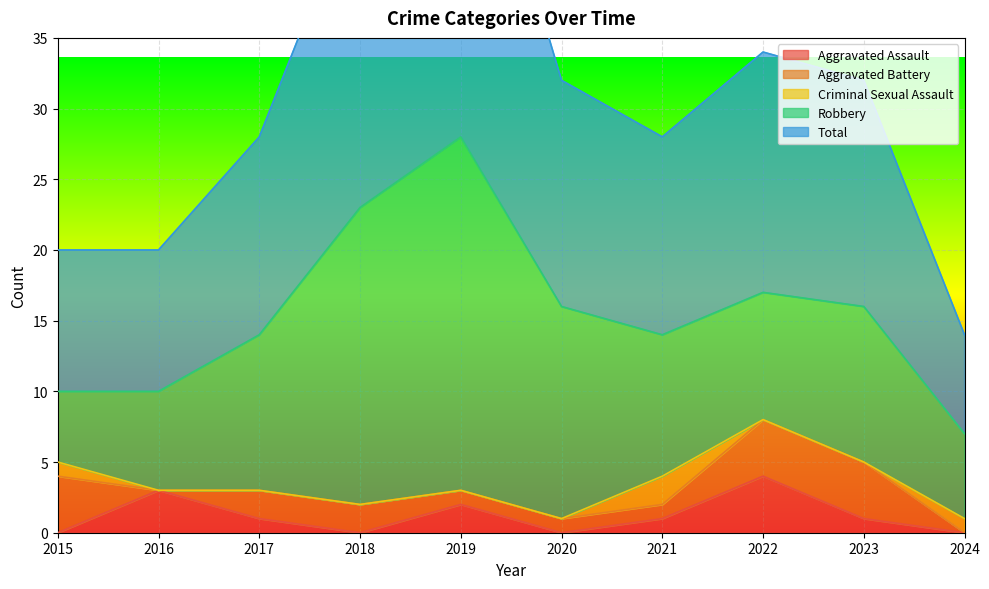

How many series are shown in this chart?

5